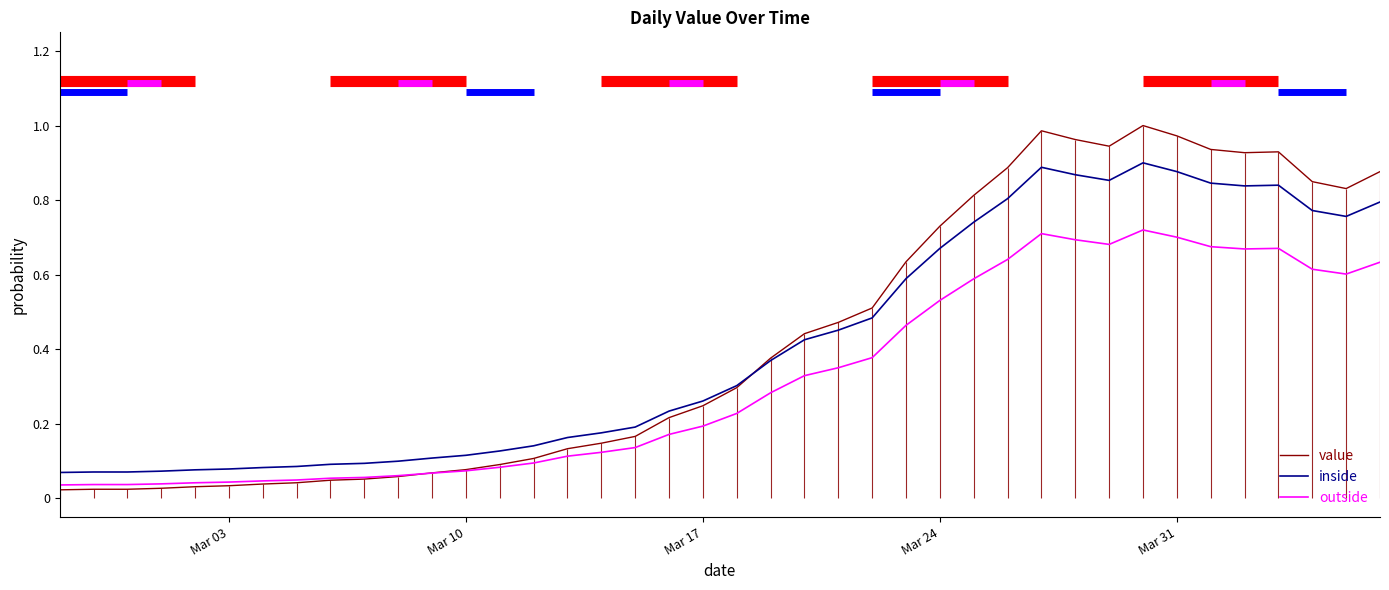

At how many categories does at least one series exceed 0?

40